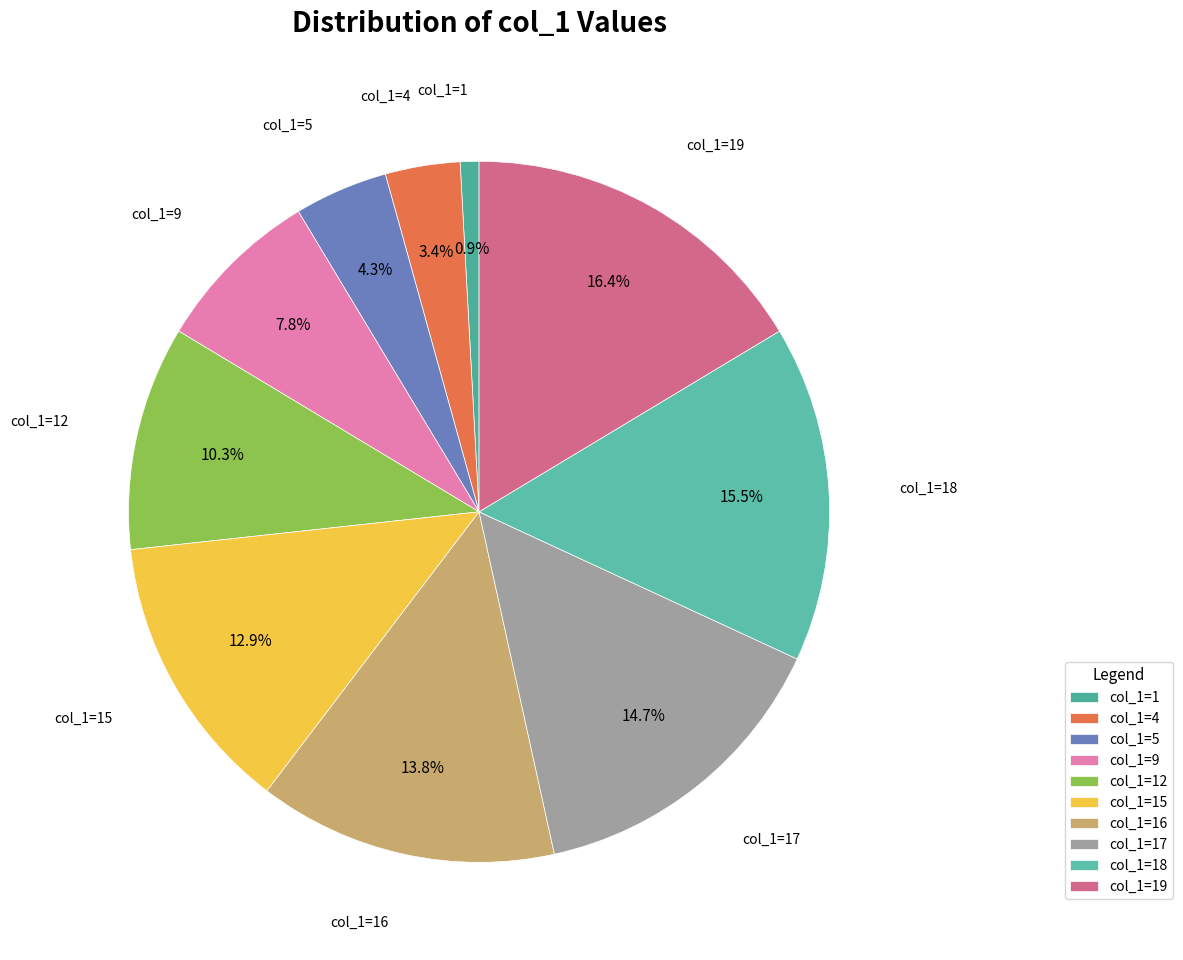

Approximately how many times larger is the value at col_1=19 compared to col_1=18?

1.1